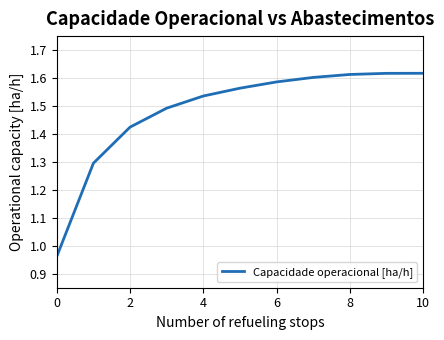

What is the difference between the maximum and minimum values?

0.7